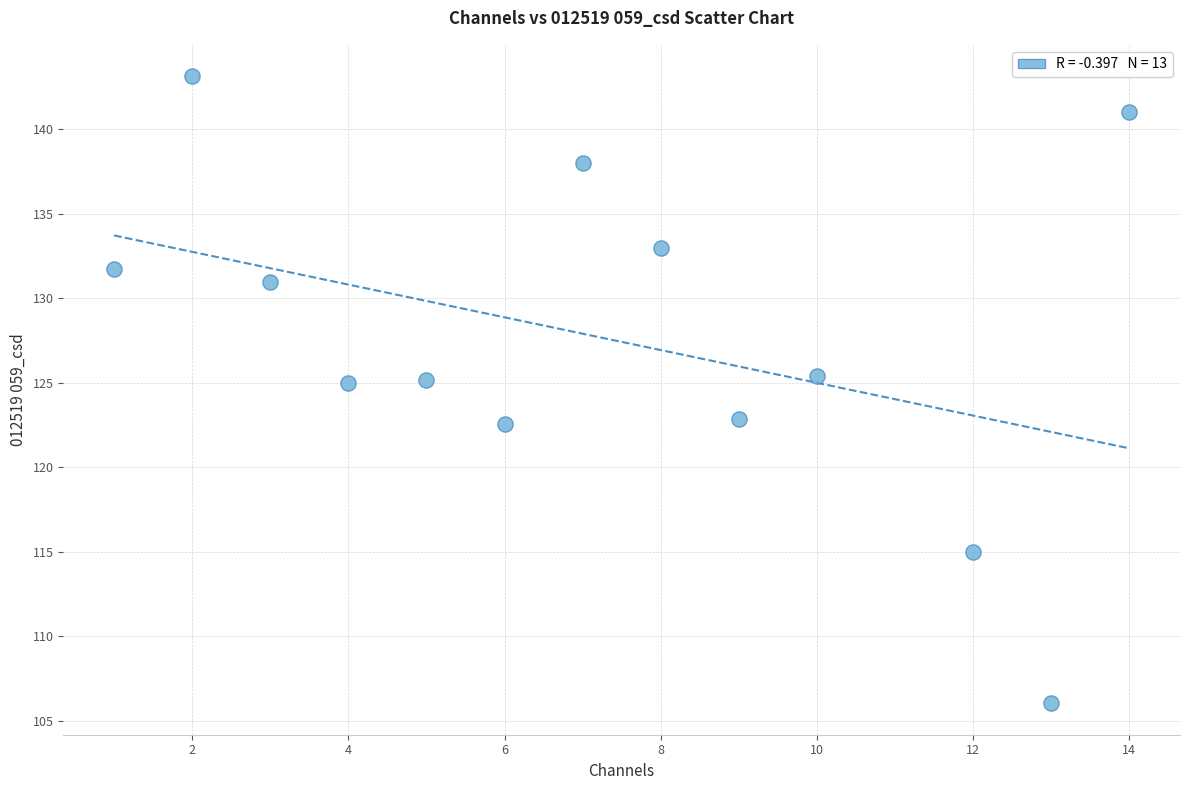

What is the range of Y values (max minus min)?

37.1